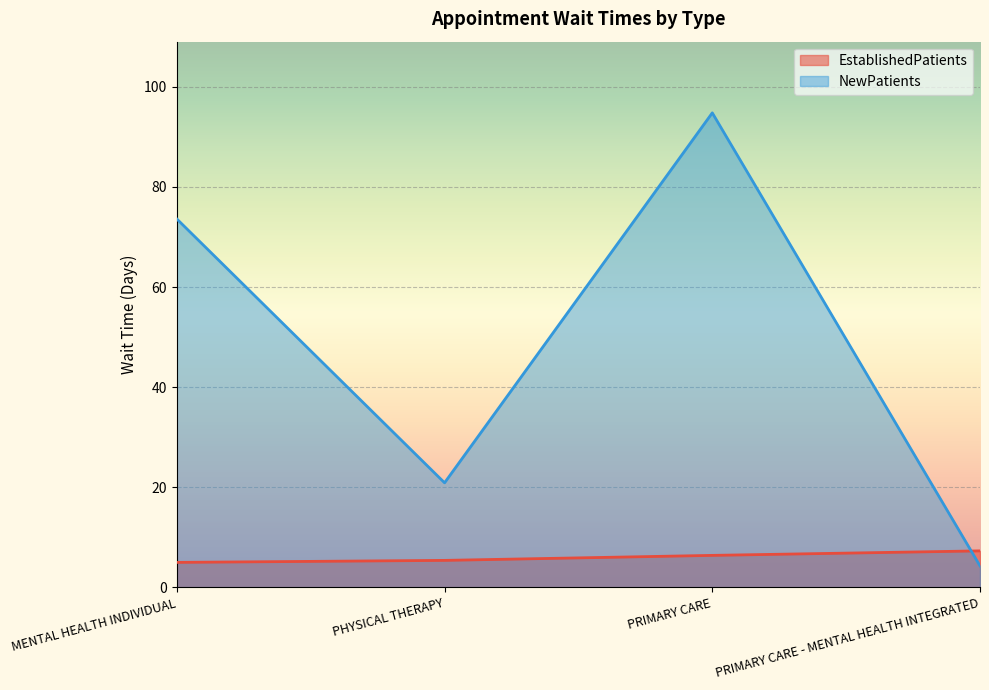

What is the difference between the second highest and second lowest values in the EstablishedPatients series?

1.0